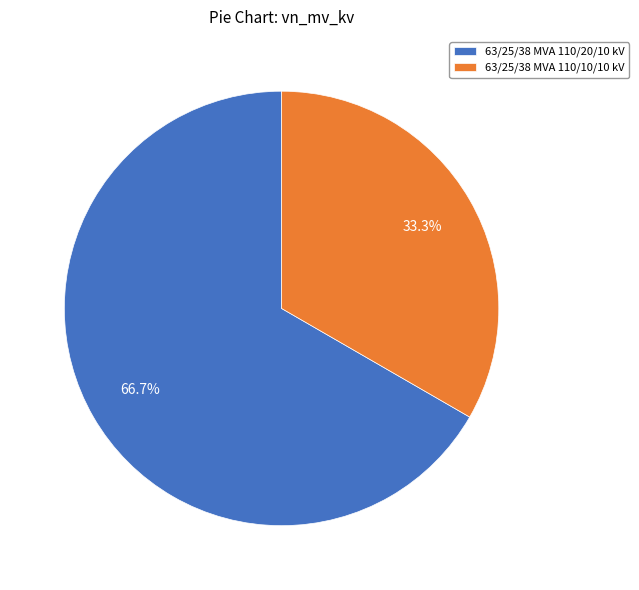

Combined, do 63/25/38 MVA 110/10/10 kV and 63/25/38 MVA 110/20/10 kV account for over 50%?

Yes